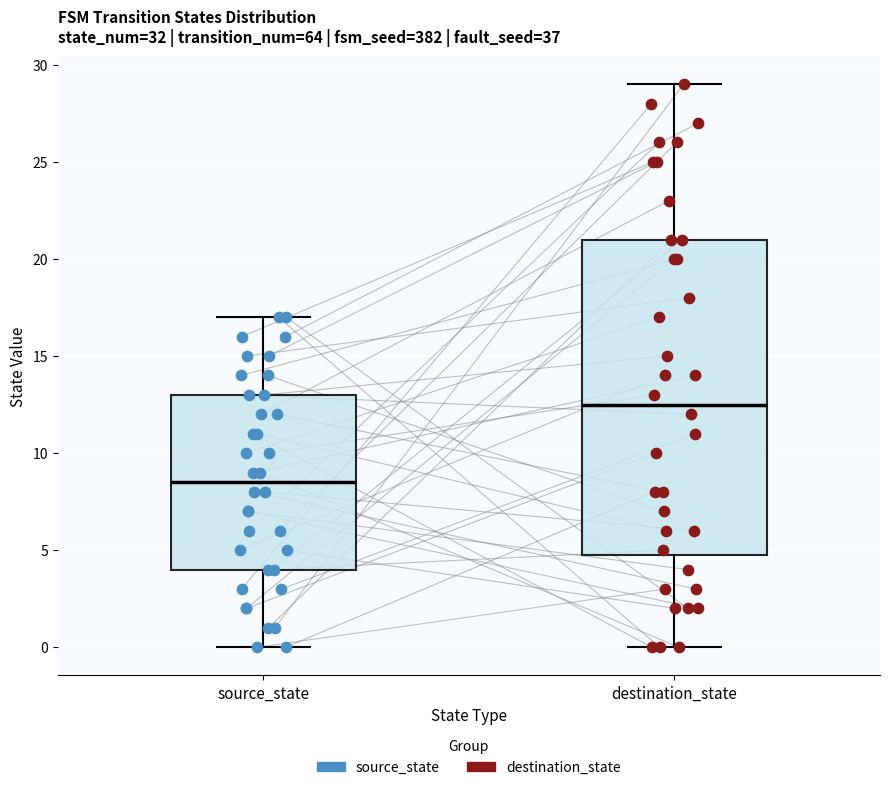

Reading left to right, transcribe this box plot: for each box, give where its median line is, the range the box spans, and where its two whiskers end, as read against the y-axis. The values are not printed on the chart, so give them approximately, as read against the axis.

source_state: median 8.5, box 4.0 to 13.0, whiskers 0.0 to 17.0
destination_state: median 12.5, box 5.0 to 21.0, whiskers 0.0 to 29.0